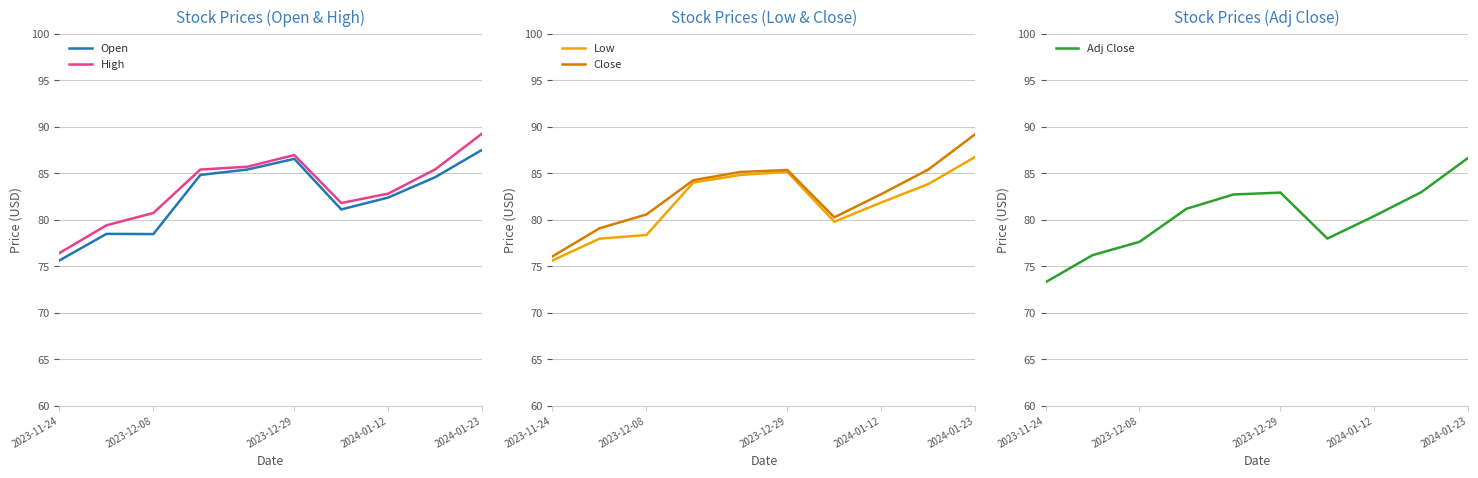

Which category has the highest value in the High series?

2024-01-23